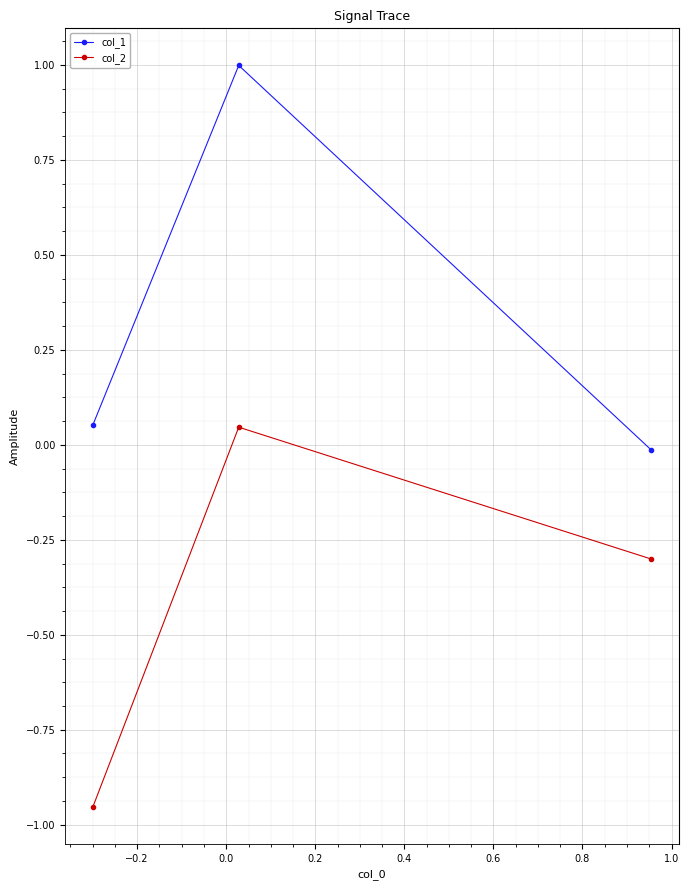

List the series in order of their overall mean, highest first.

col_1, col_2